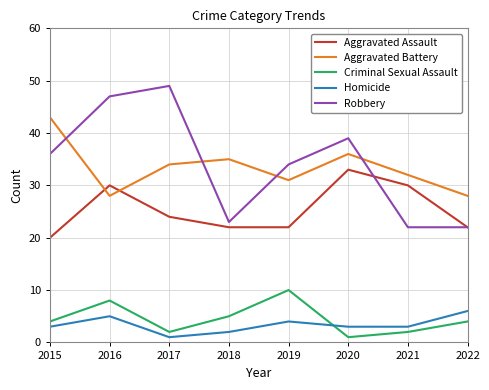

Where is Aggravated Assault nearest to the value 26?

2017